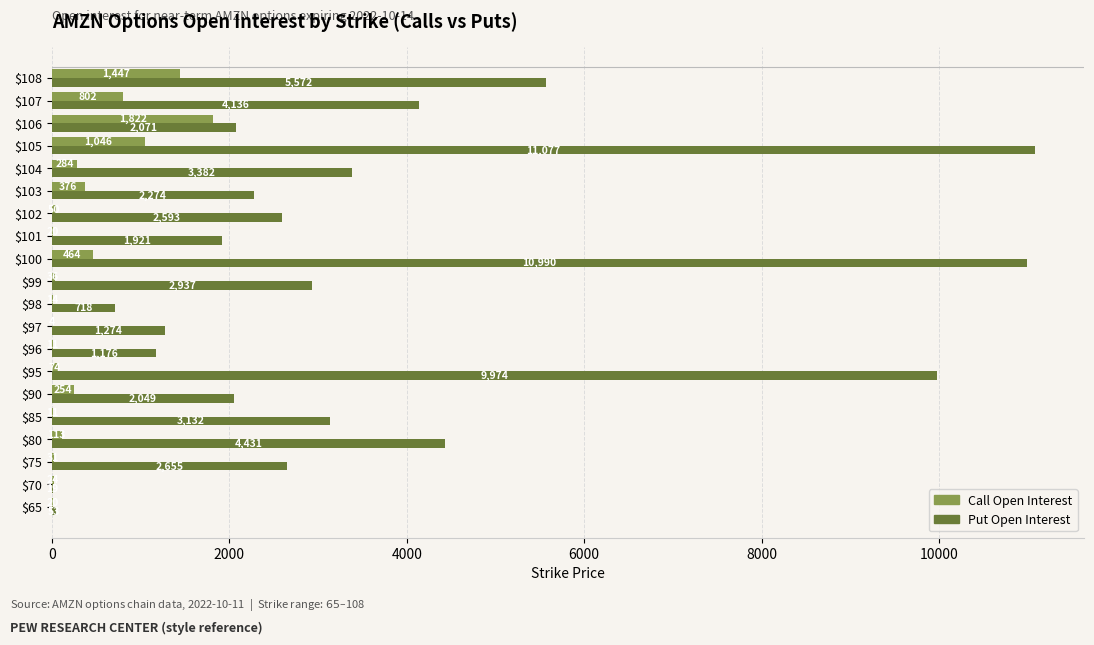

At which label does Call Open Interest reach its peak?

$106